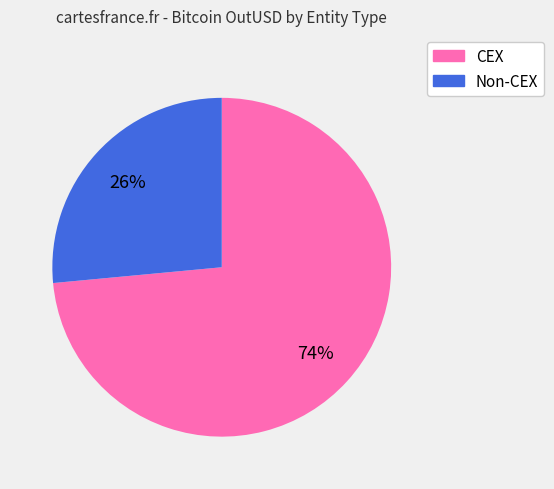

To the nearest percent, what is the average slice percentage?

50%